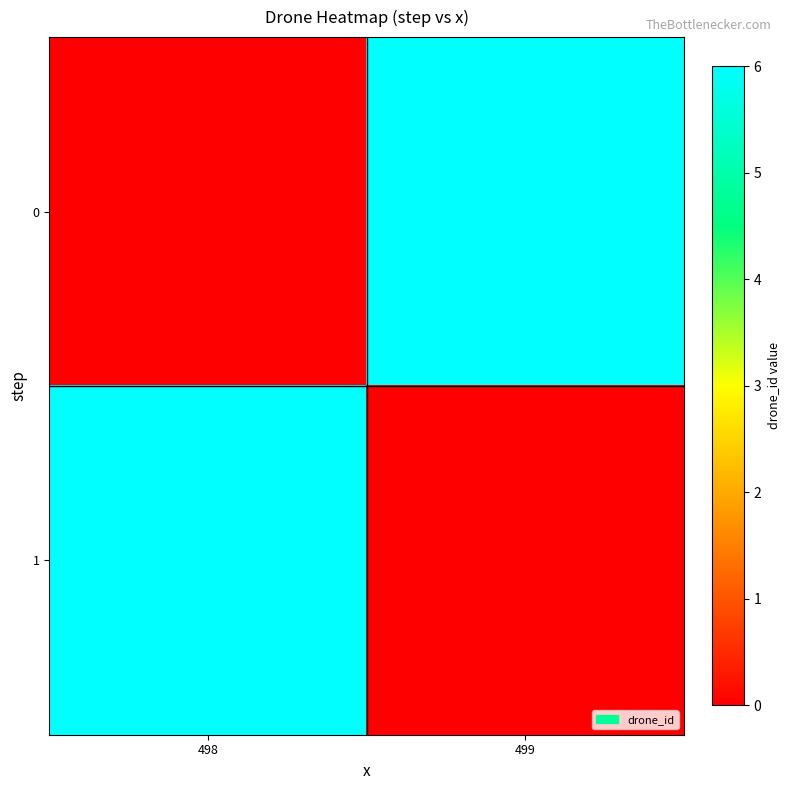

At which category is the sum across all series the highest?

498